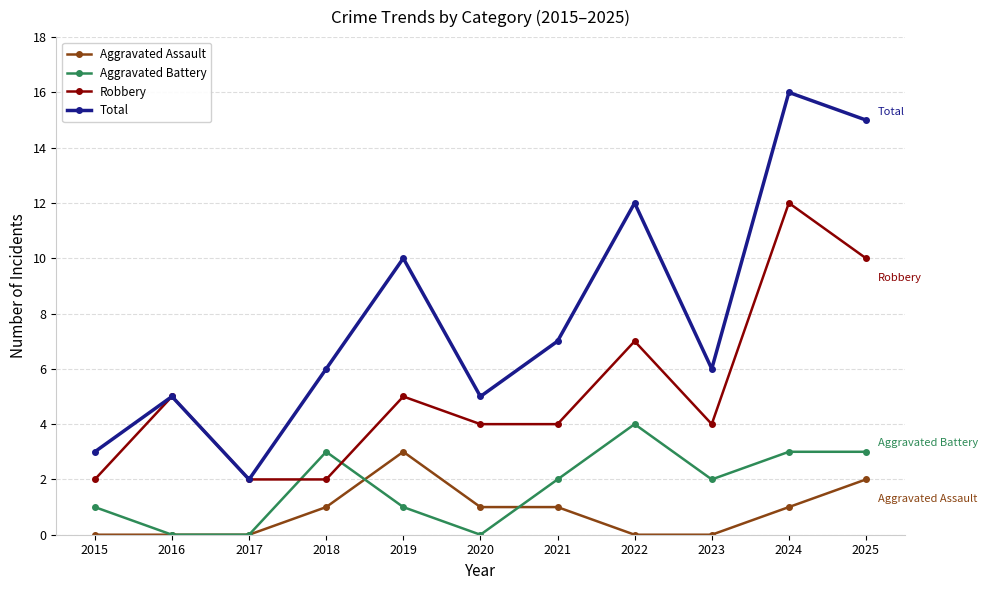

What is the total value across all series at 2022?

23